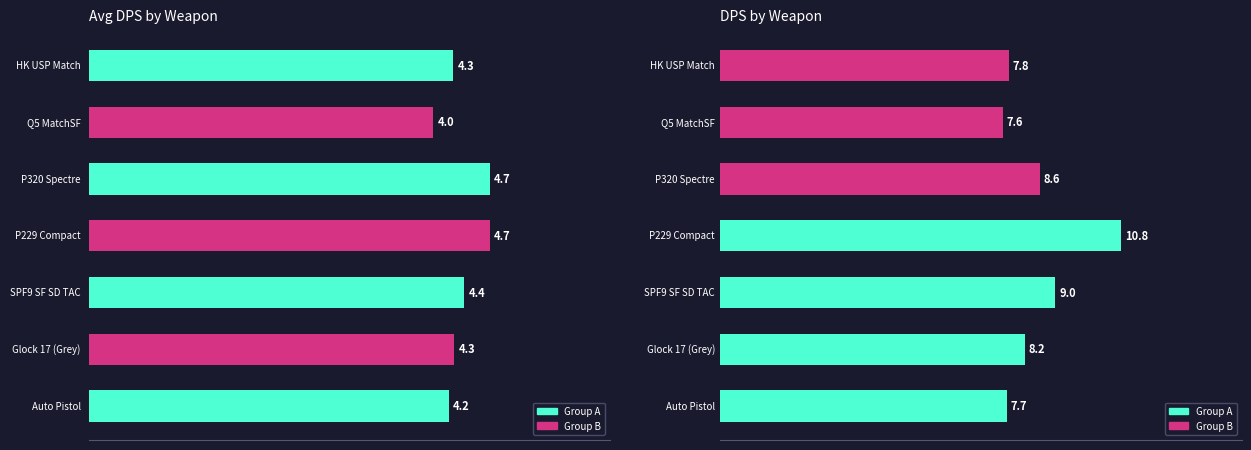

How many DPS values are between 7 and 9?

6